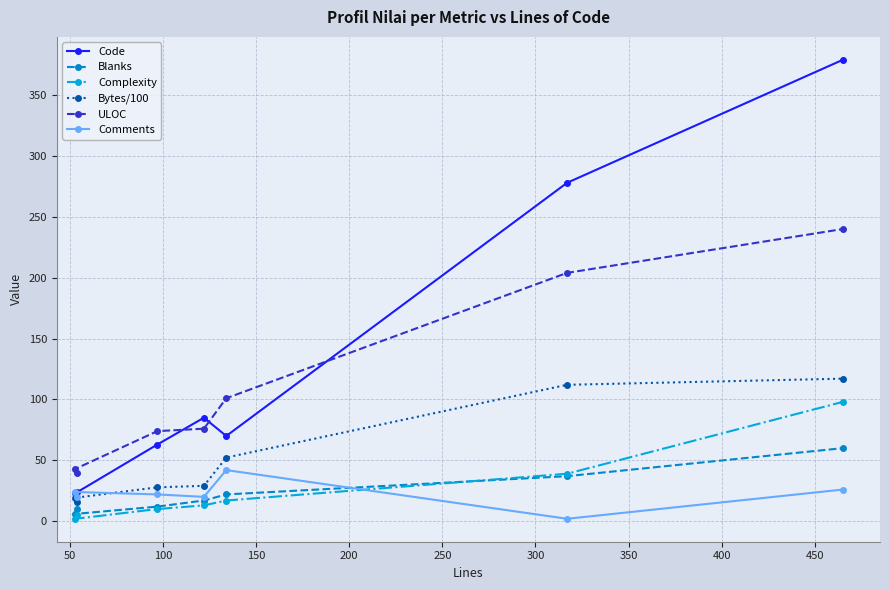

Which series has the widest spread of values?

Code